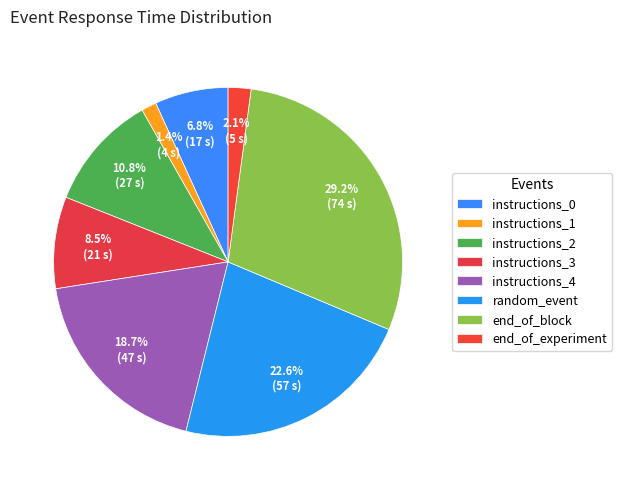

How many segments does this pie chart have?

8